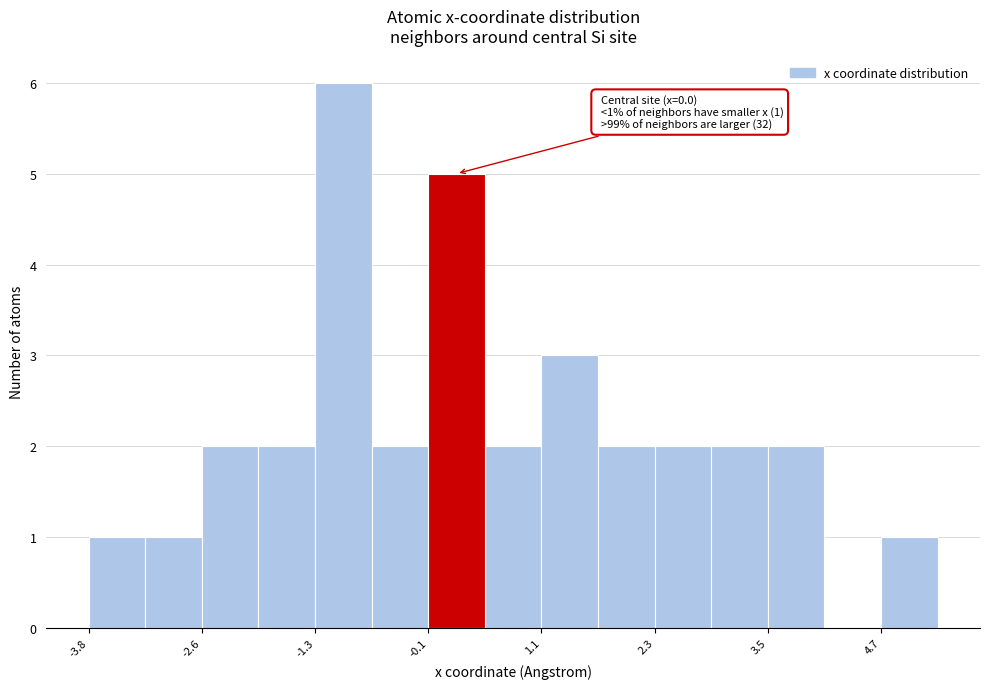

Read against the x-axis, roughly where is the centre of the tallest bar?

-1.0